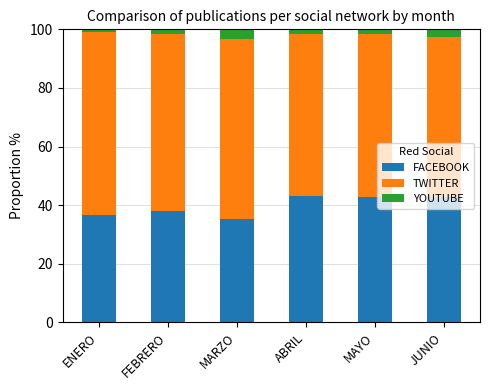

What is the average value of the FACEBOOK series?

39.8